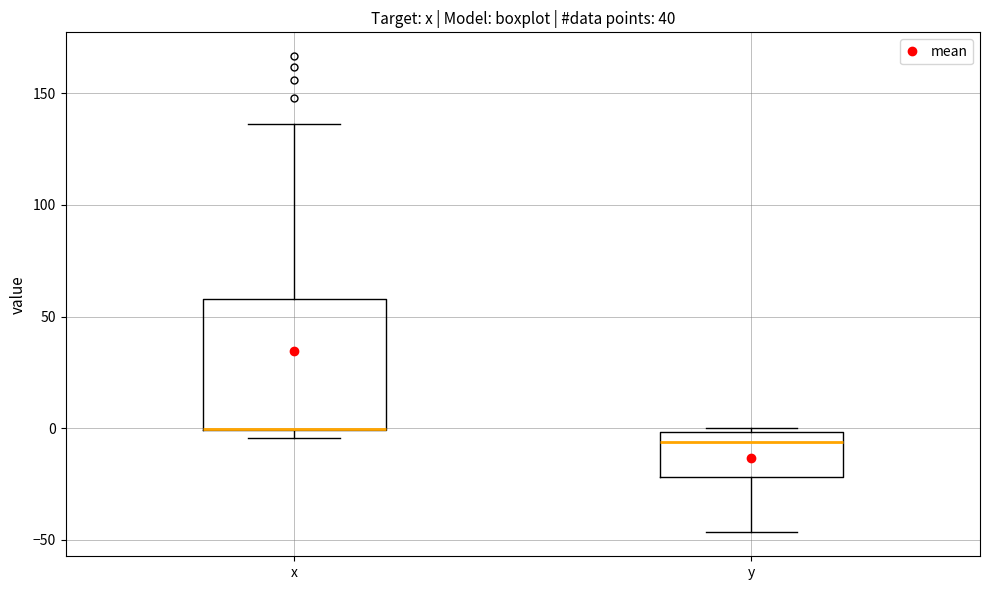

Reading left to right, transcribe this box plot: for each box, give where its median line is, the range the box spans, and where its two whiskers end, as read against the y-axis. The values are not printed on the chart, so give them approximately, as read against the axis.

x: median 0 (drawn on the box's lower edge), box 0 to 60, whiskers -5 to 135
y: median -5, box -20 to 0, whiskers -45 to 0 (just above the box's upper edge)